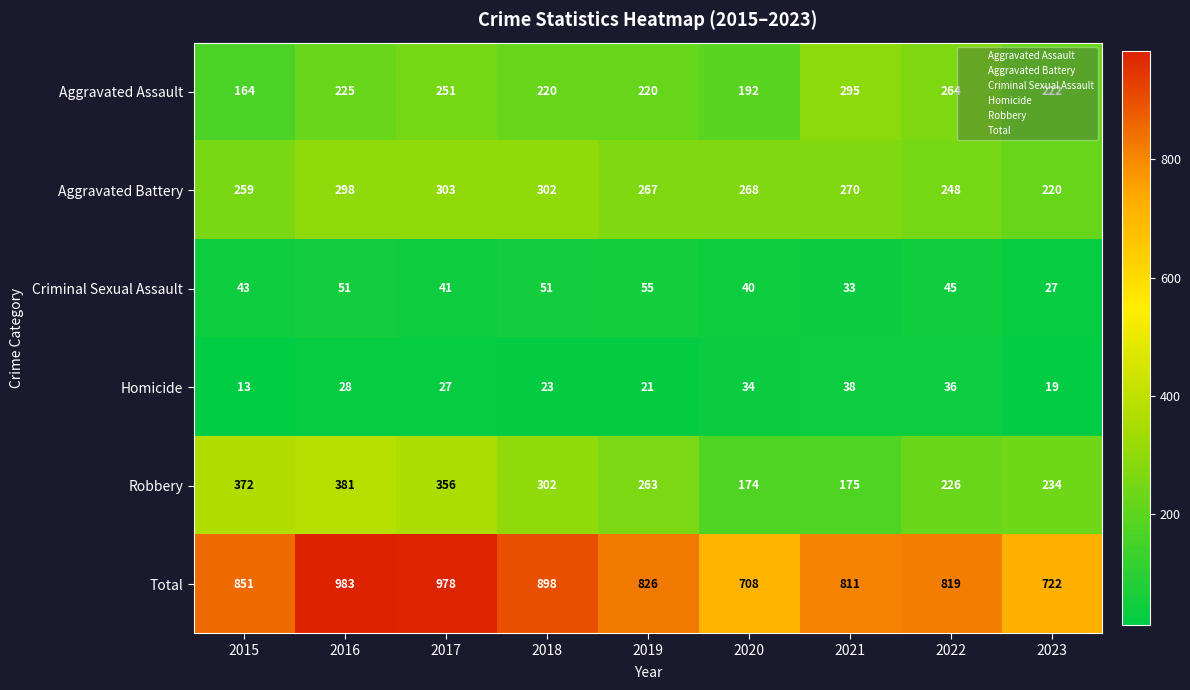

Which series has the largest total across all categories?

Total